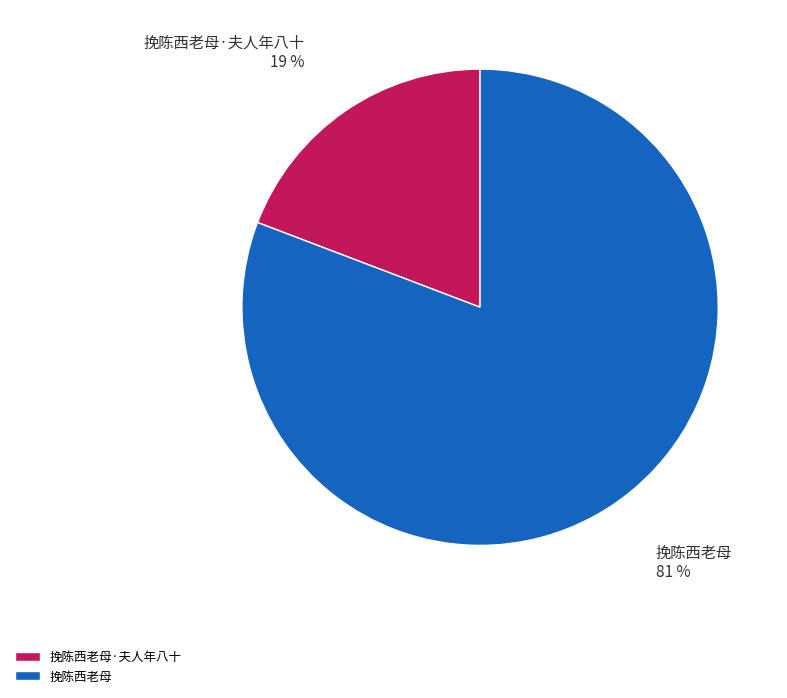

What is the smallest slice in the pie chart?

挽陈西老母·夫人年八十